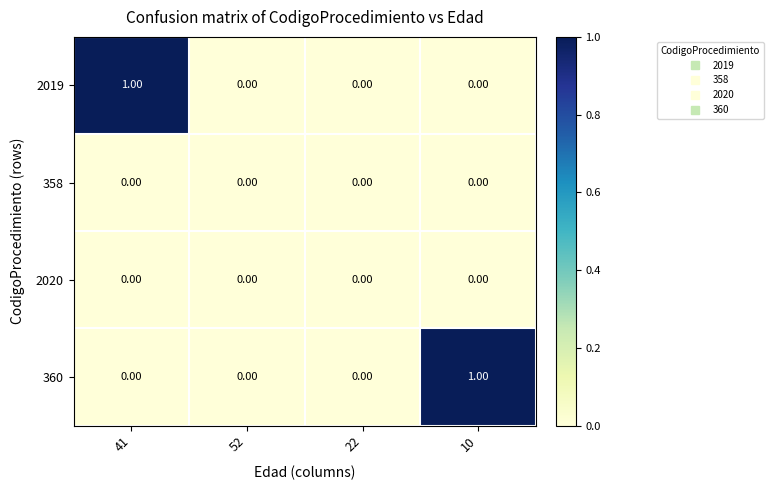

Reading right to left, what are all the values shown in this chart?

2019: 10=0	22=0	52=0	41=1
358: 10=0	22=0	52=0	41=0
2020: 10=0	22=0	52=0	41=0
360: 10=1	22=0	52=0	41=0